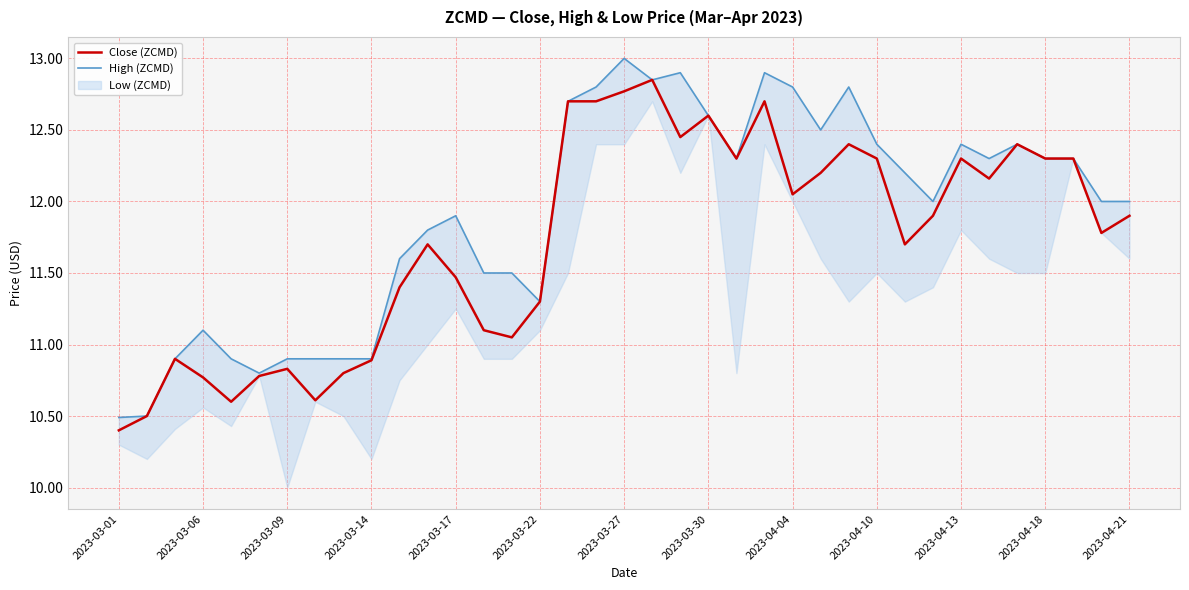

The value of Close (ZCMD) at 2023-03-01 is 4.7. True or false?

False